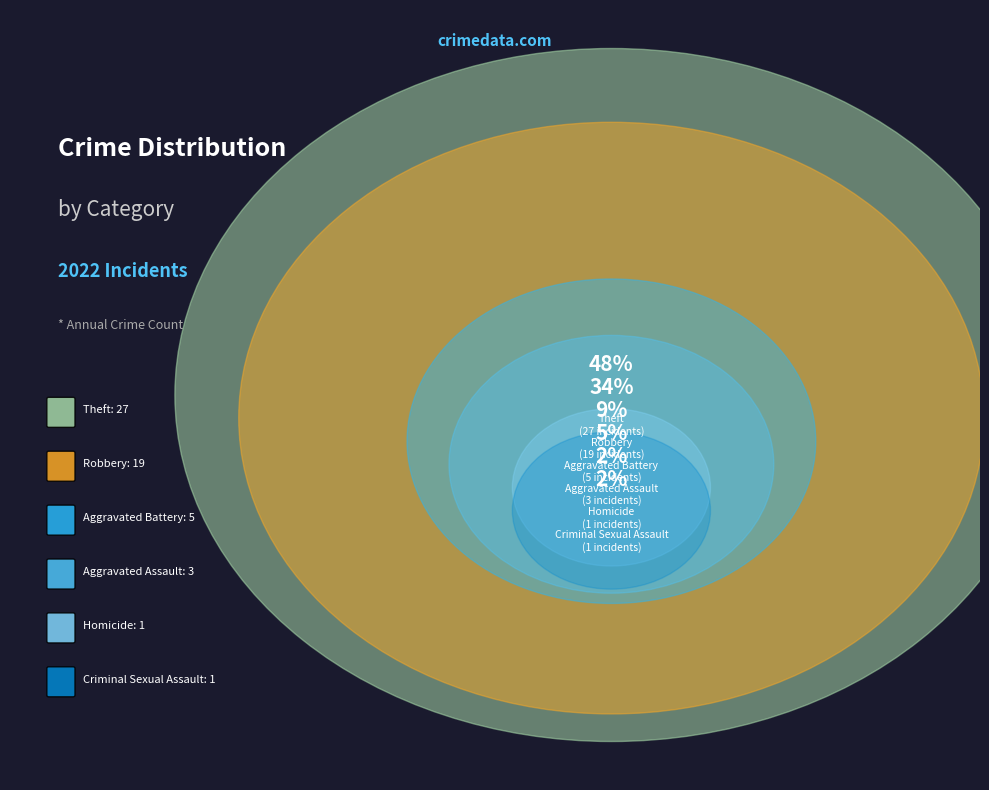

Is it true that Aggravated Assault is 5% of the pie?

True